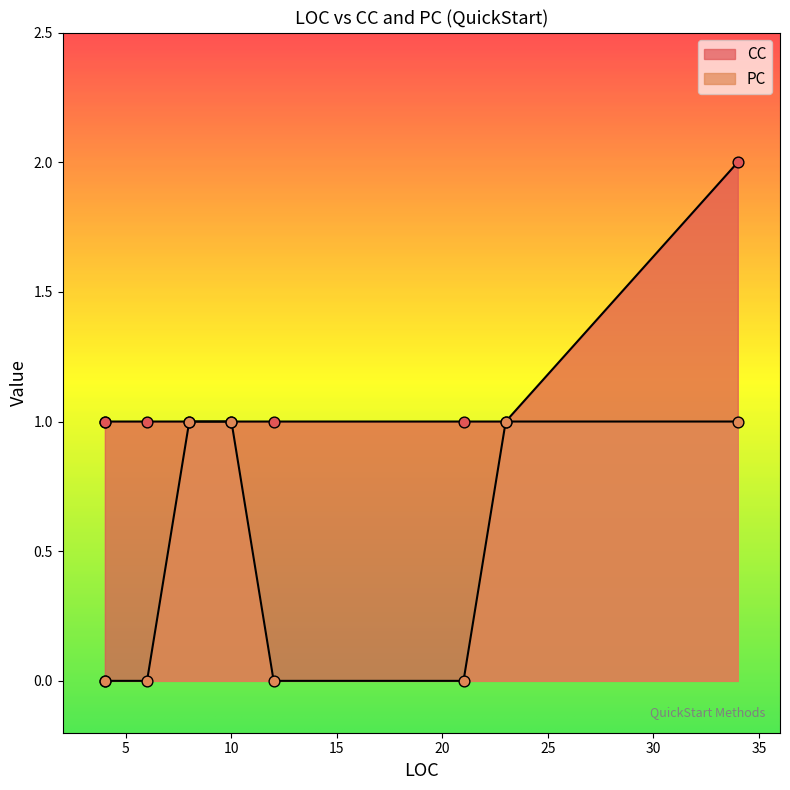

Which series contains the highest Y value?

CC